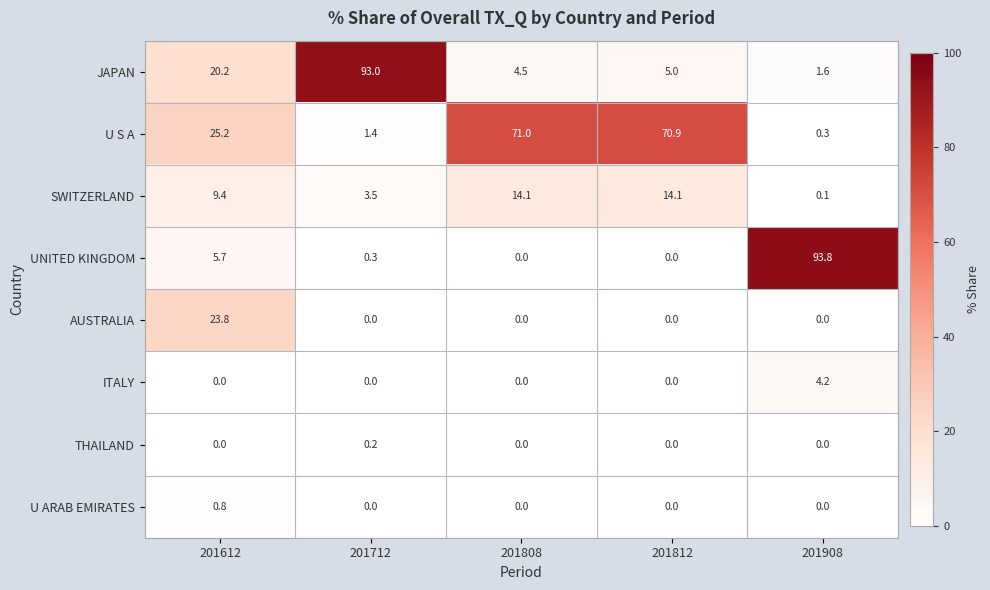

Count the THAILAND values in the range 0 to 1.

5